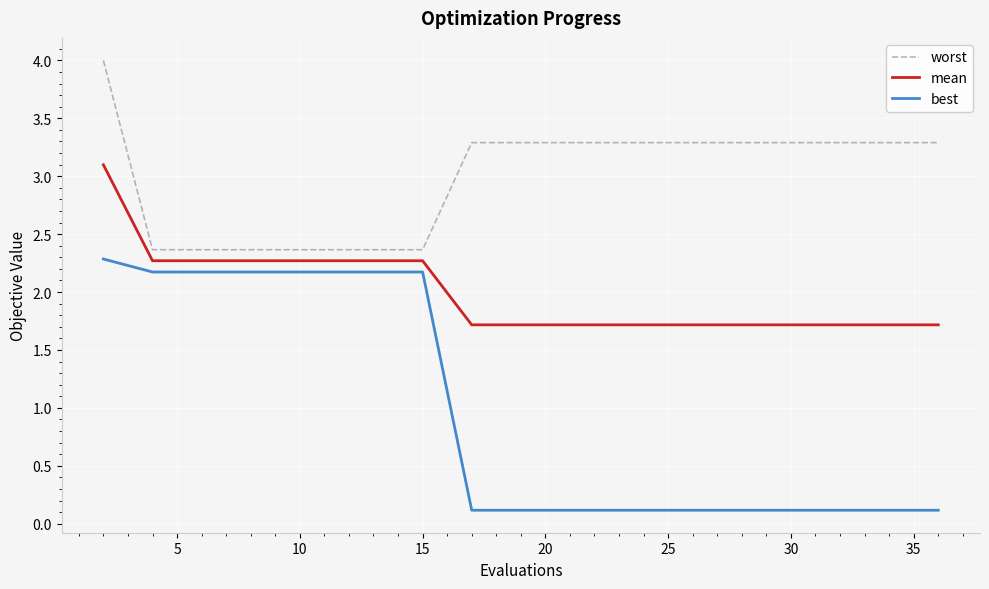

Rank the series by their maximum value, from highest to lowest.

worst, mean, best